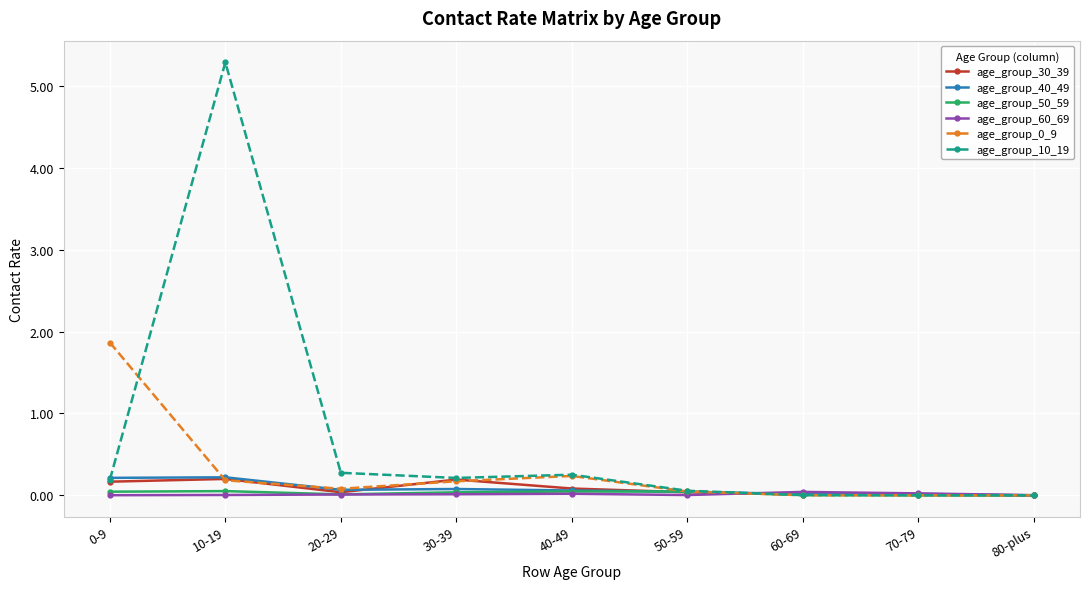

What is the greatest value displayed?

5.3